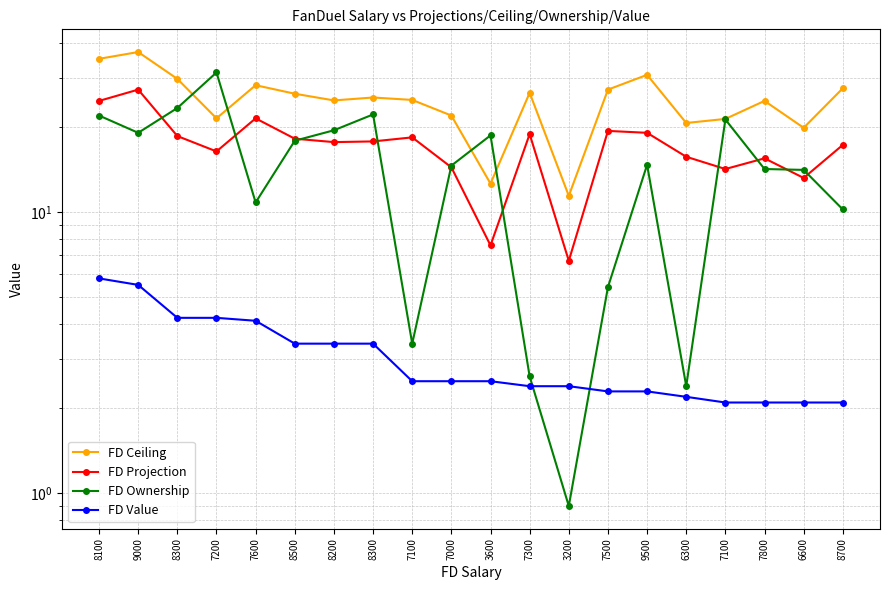

Reading right to left, extract all data points from this chart.

FD Ceiling: 27.5	19.9	24.8	21.4	20.7	30.7	27.2	11.4	26.5	12.6	22.0	25.0	25.5	24.9	26.3	28.2	21.5	29.7	37.0	35.0
FD Projection: 17.3	13.2	15.5	14.2	15.7	19.1	19.4	6.7	18.9	7.6	14.4	18.4	17.8	17.7	18.2	21.5	16.4	18.6	27.2	24.8
FD Ownership: 10.2	14.1	14.2	21.3	2.4	14.7	5.4	0.9	2.6	18.7	14.6	3.4	22.2	19.5	17.9	10.8	31.3	23.4	19.1	22.0
FD Value: 2.1	2.1	2.1	2.1	2.2	2.3	2.3	2.4	2.4	2.5	2.5	2.5	3.4	3.4	3.4	4.1	4.2	4.2	5.5	5.8